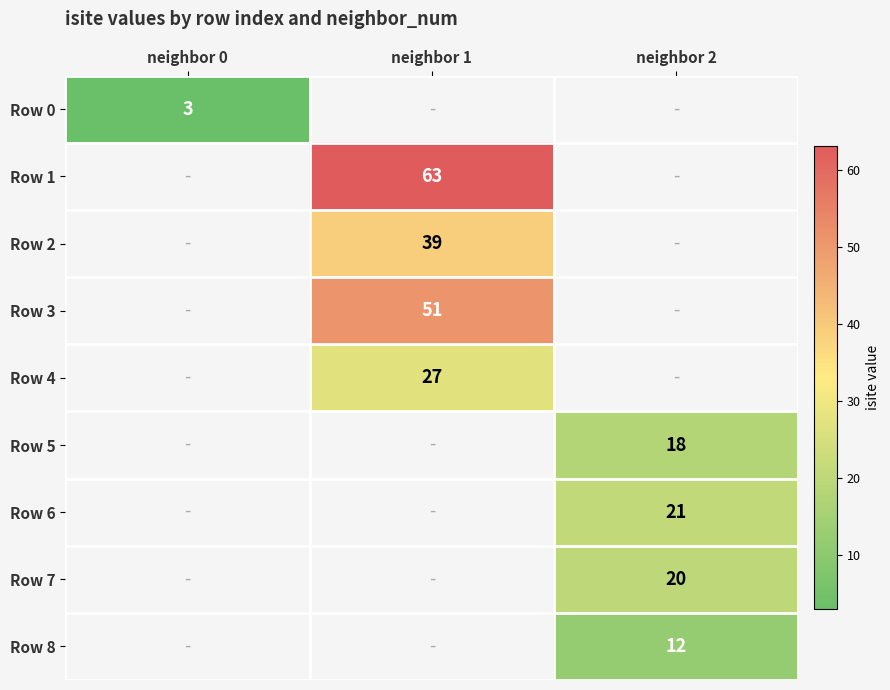

How many distinct data groups are displayed?

9